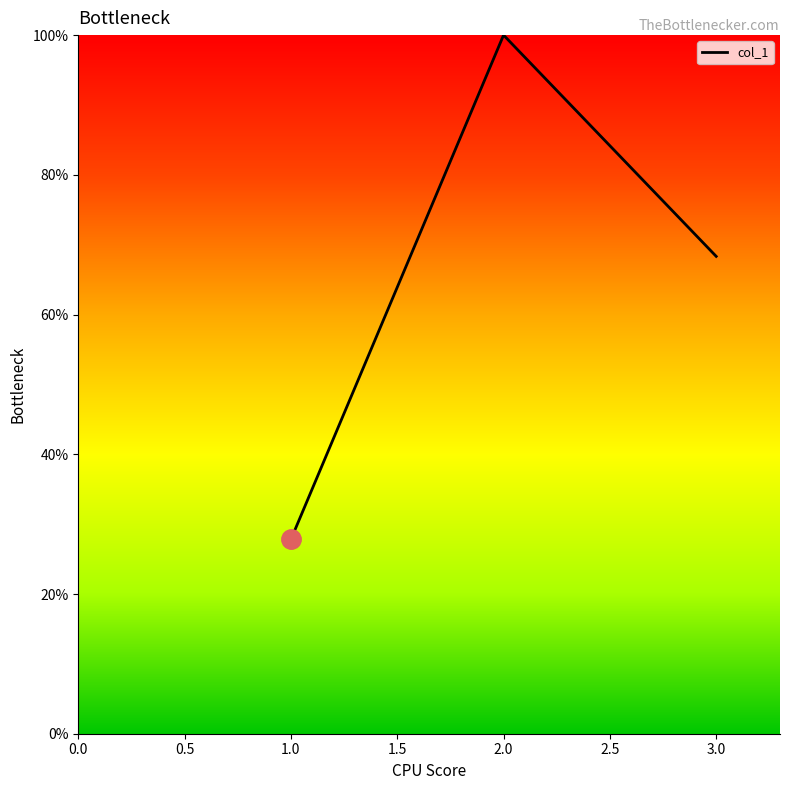

Reading left to right, transcribe all the data shown in this chart.

1.0=27.8	2.0=100.0	3.0=68.3